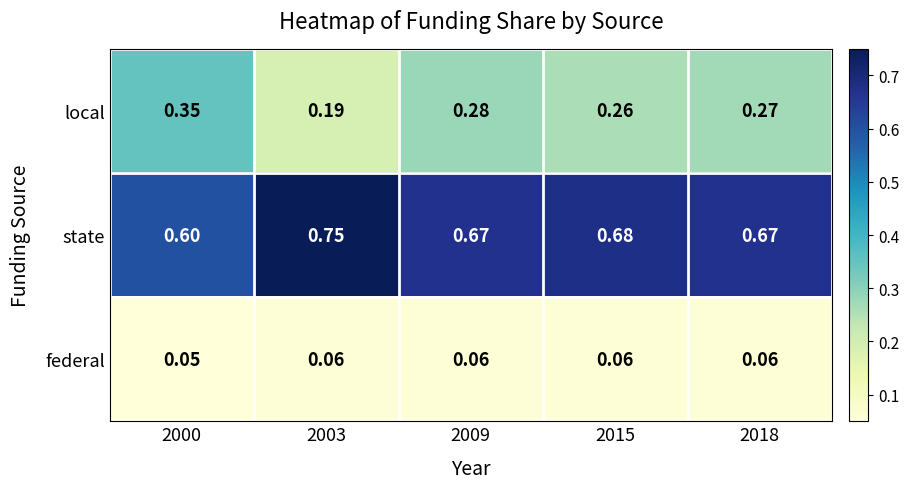

Is the value of local at 2018 greater than the value of federal at 2003?

Yes